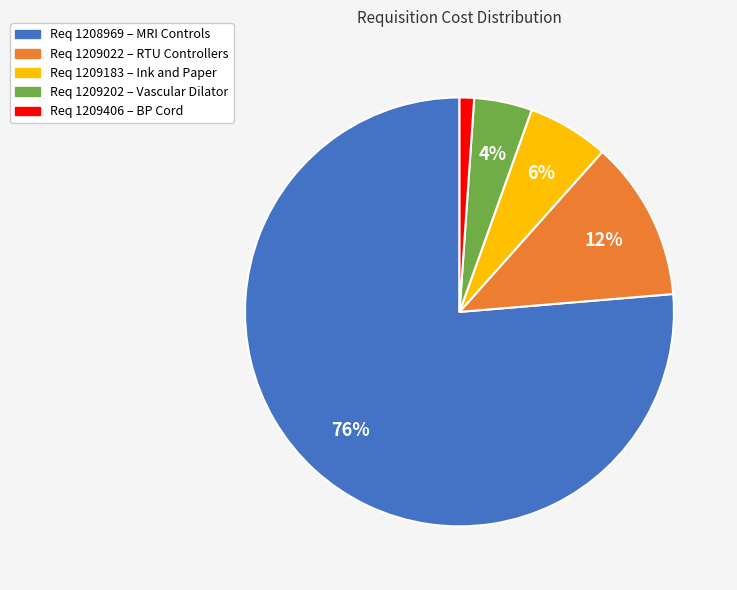

What is the smallest slice in the pie chart?

Req 1209406 – BP Cord